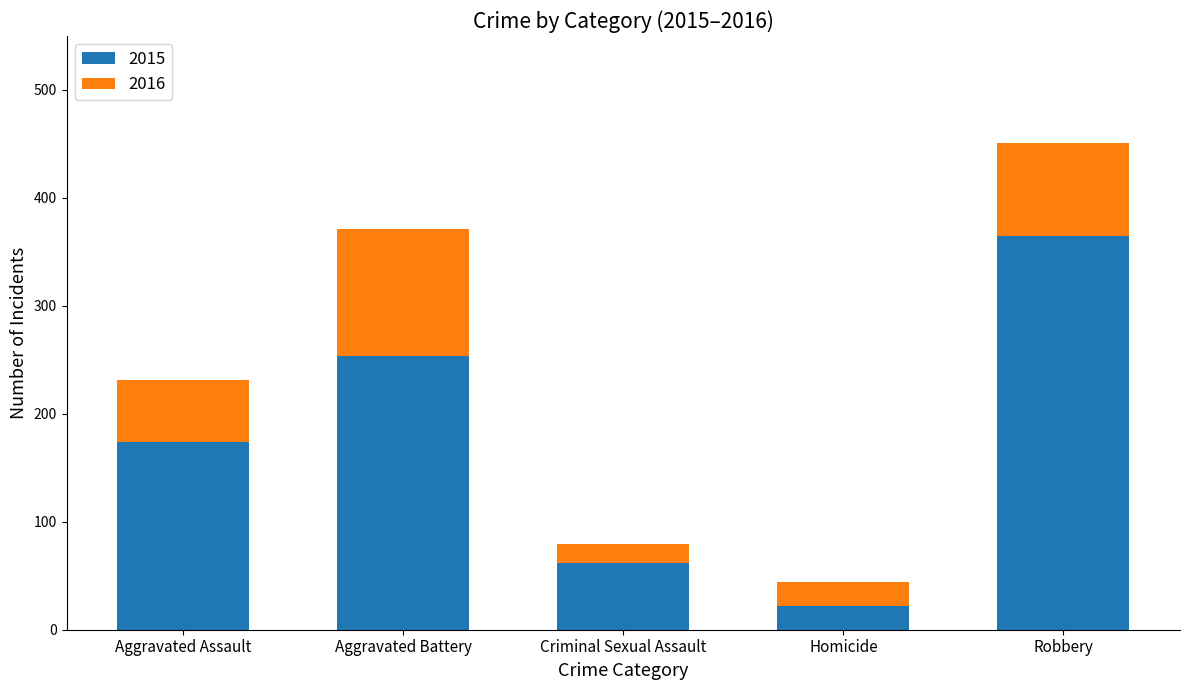

The 2015 series shows 365 at Robbery. True or false?

True